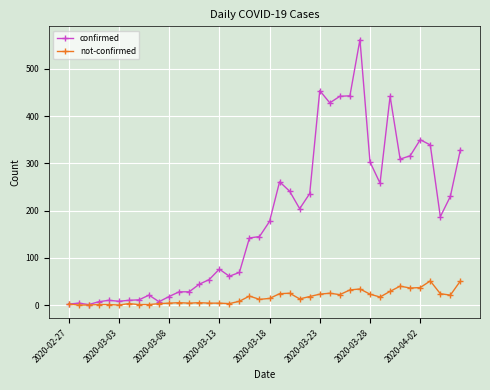

Rank the series by their maximum value, from highest to lowest.

confirmed, not-confirmed